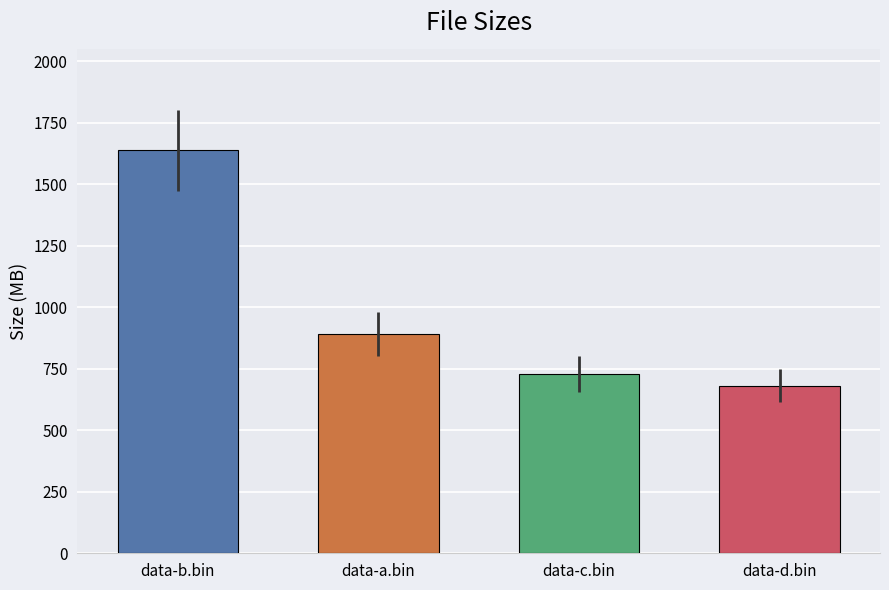

What is the approximate value at data-a.bin?

893.0